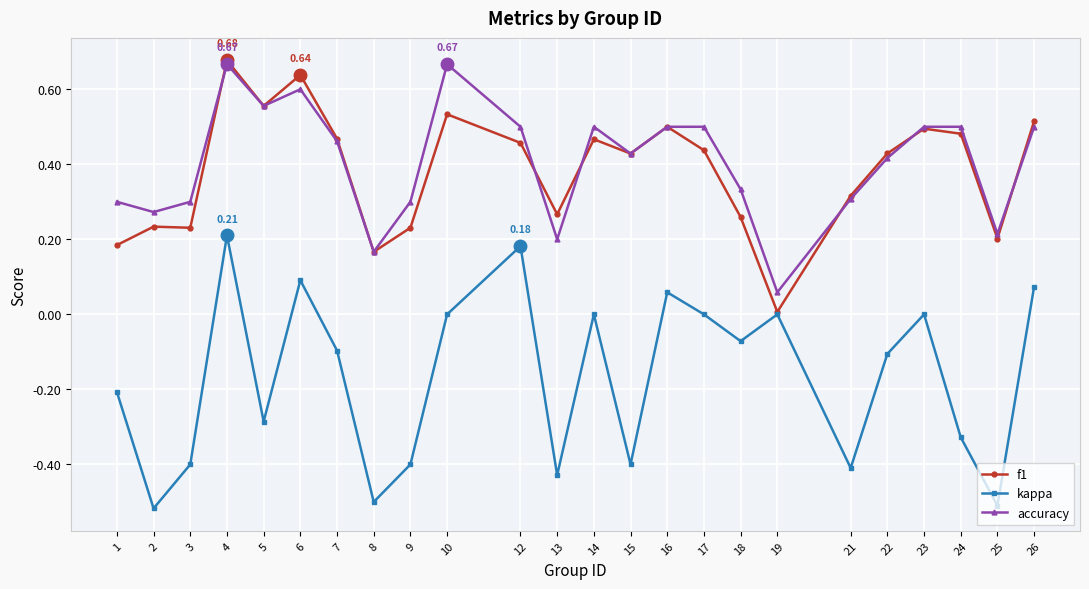

Where is the first local maximum for accuracy?

4